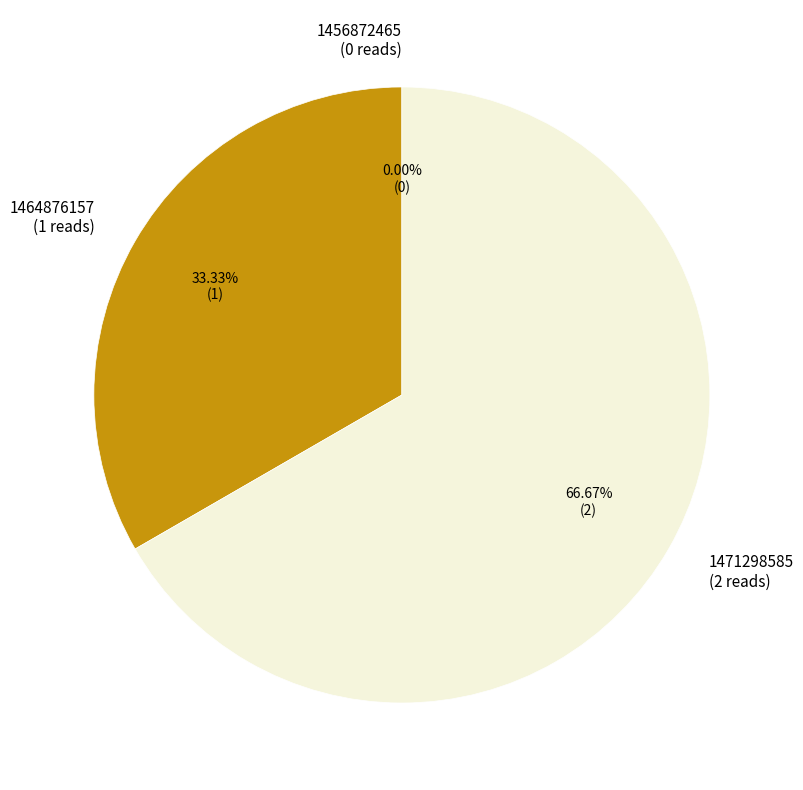

To the nearest percent, what is the combined percentage of 1464876157 and 1456872465?

33%